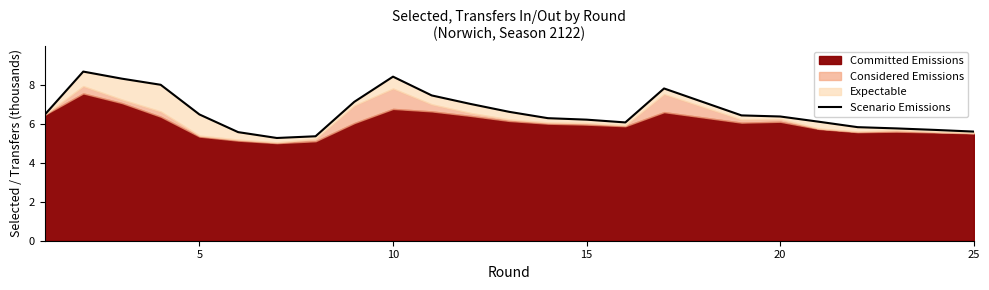

What is the average value?

6.6